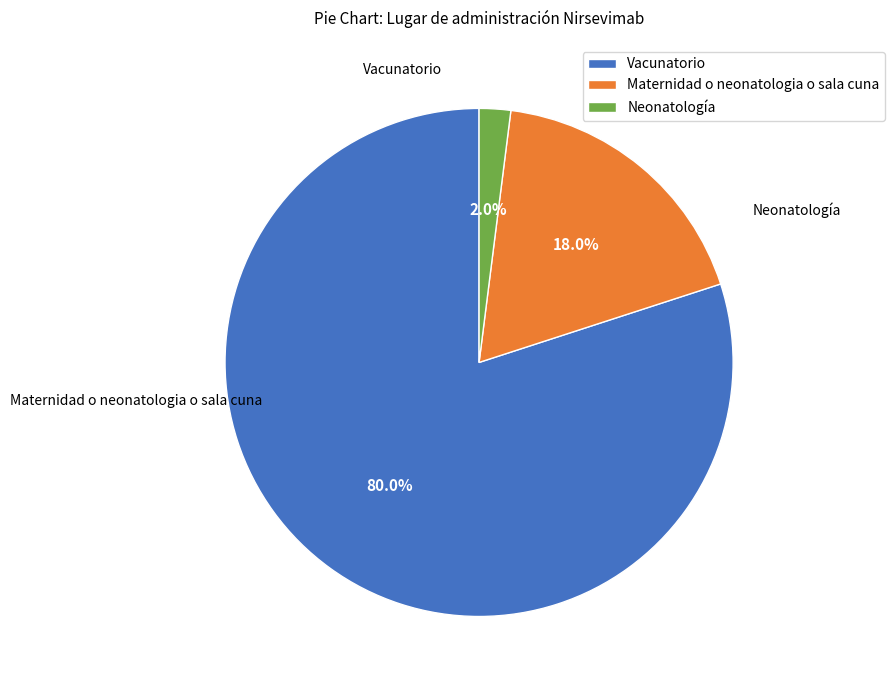

Which slice is the largest?

Vacunatorio